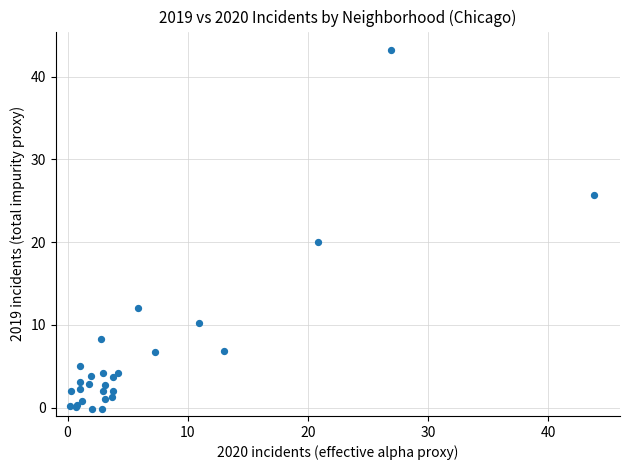

What Y value in the scatter plot is closest to 21?

20.0